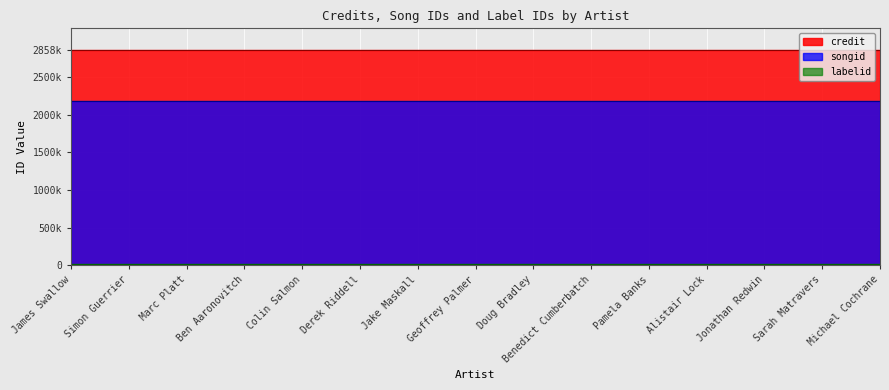

True or false: credit and songid intersect in this chart.

False